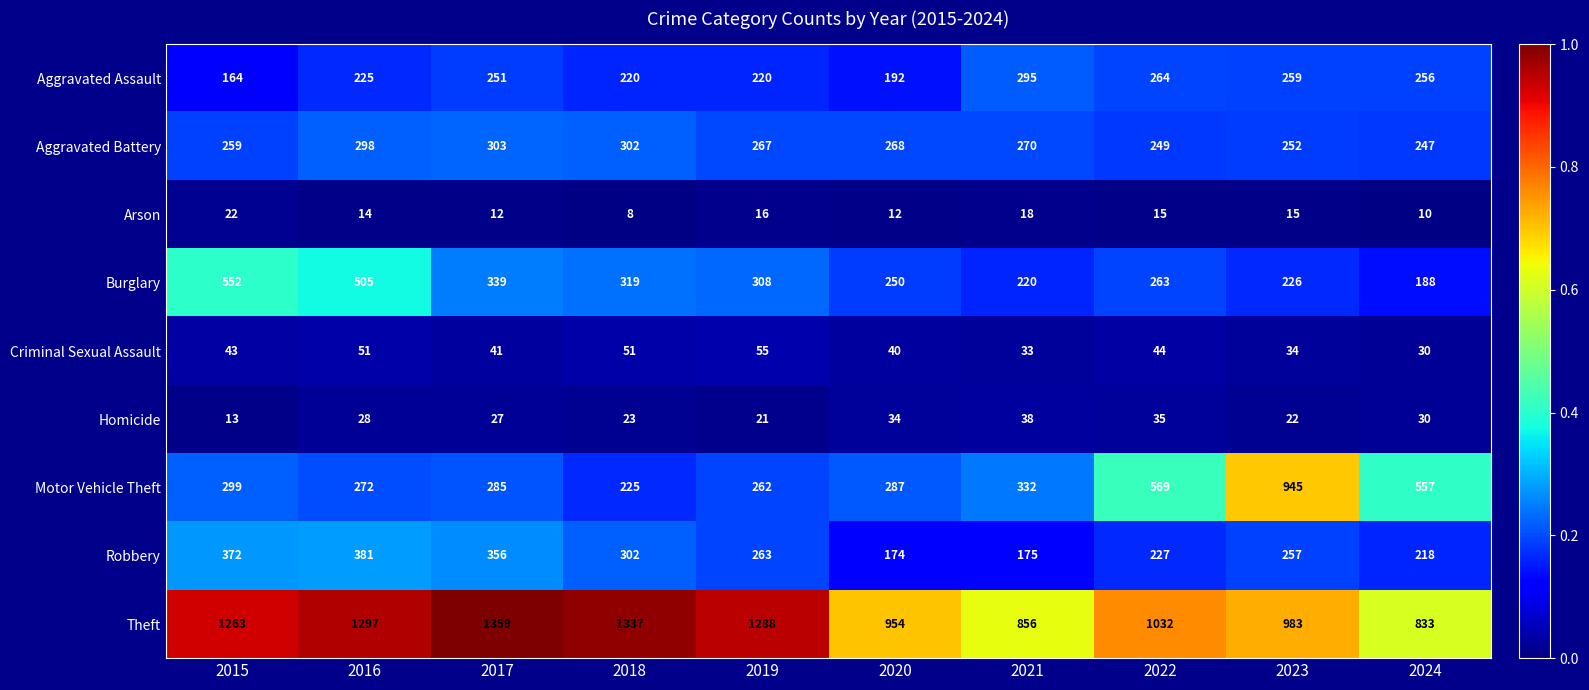

What is the spread (max minus min) of values at 2021?

838